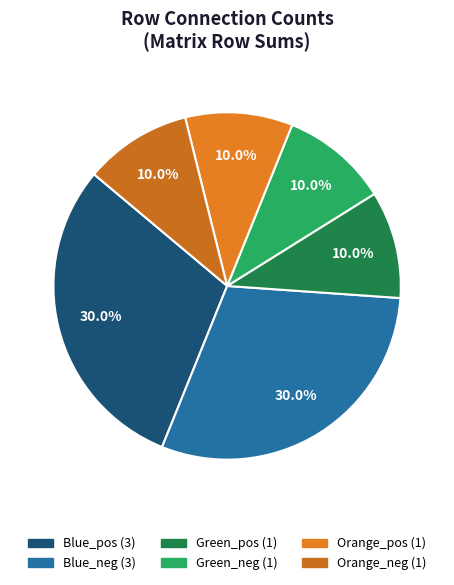

Count the number of slices in the pie.

6